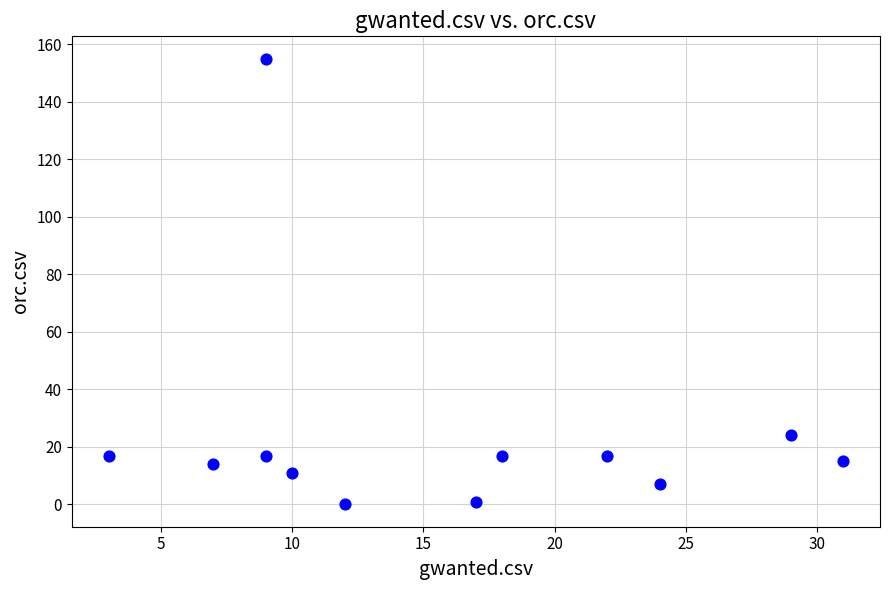

What is the average Y value?

25